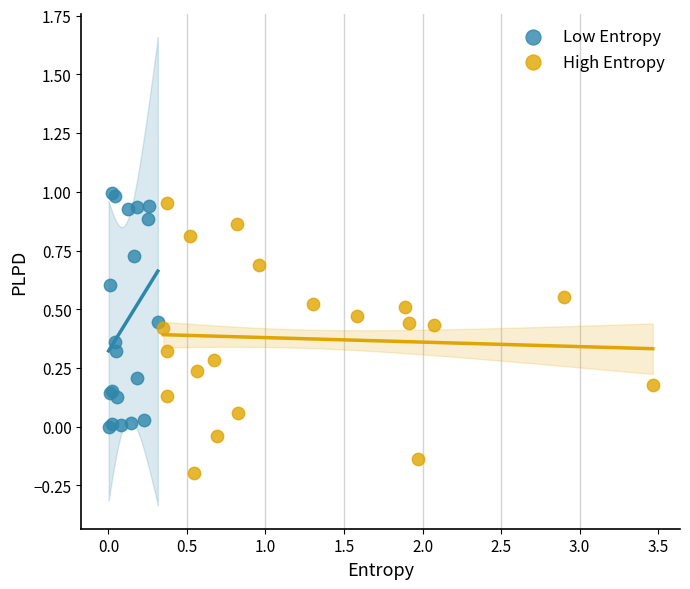

Which series contains the lowest Y value?

High Entropy